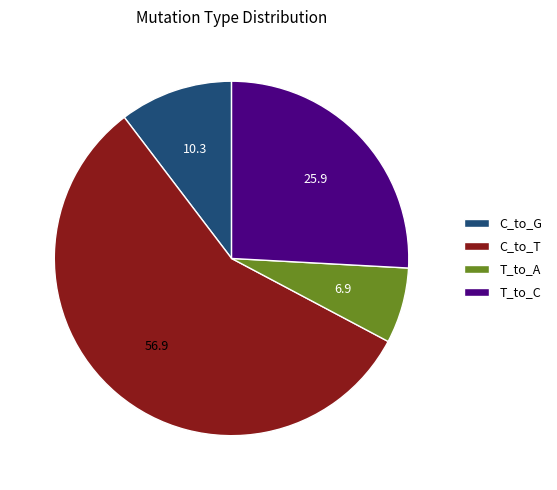

Does T_to_C account for over 50% of the chart?

No